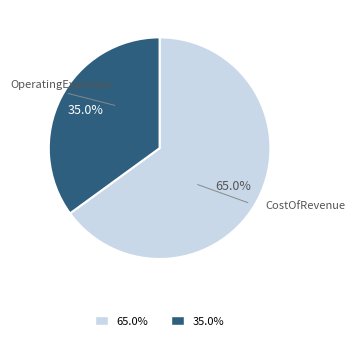

Is there a majority slice in this chart?

Yes